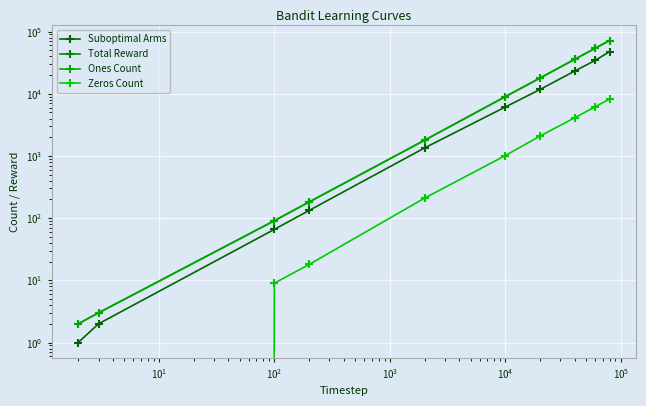

What is the label of the 6th point from the right?

$\mathdefault{10^{3}}$